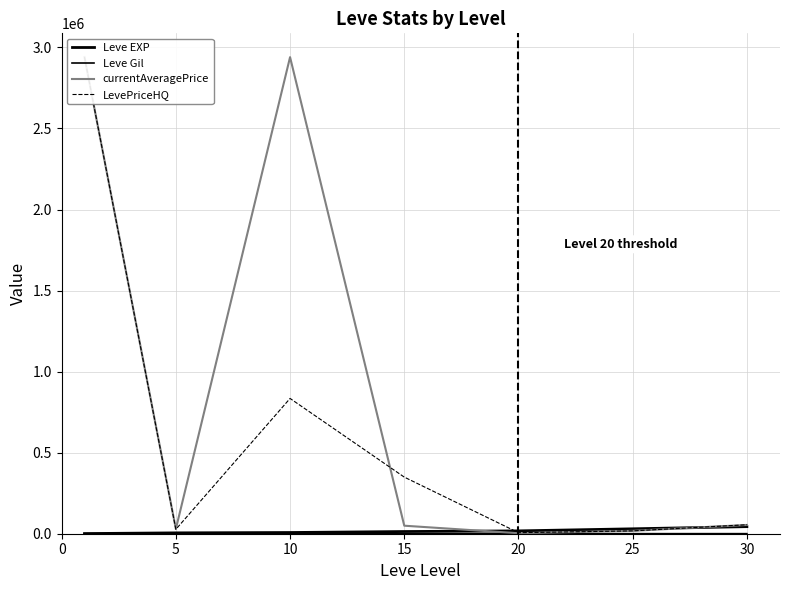

What is the highest value of the currentAveragePrice series?

2939847.9